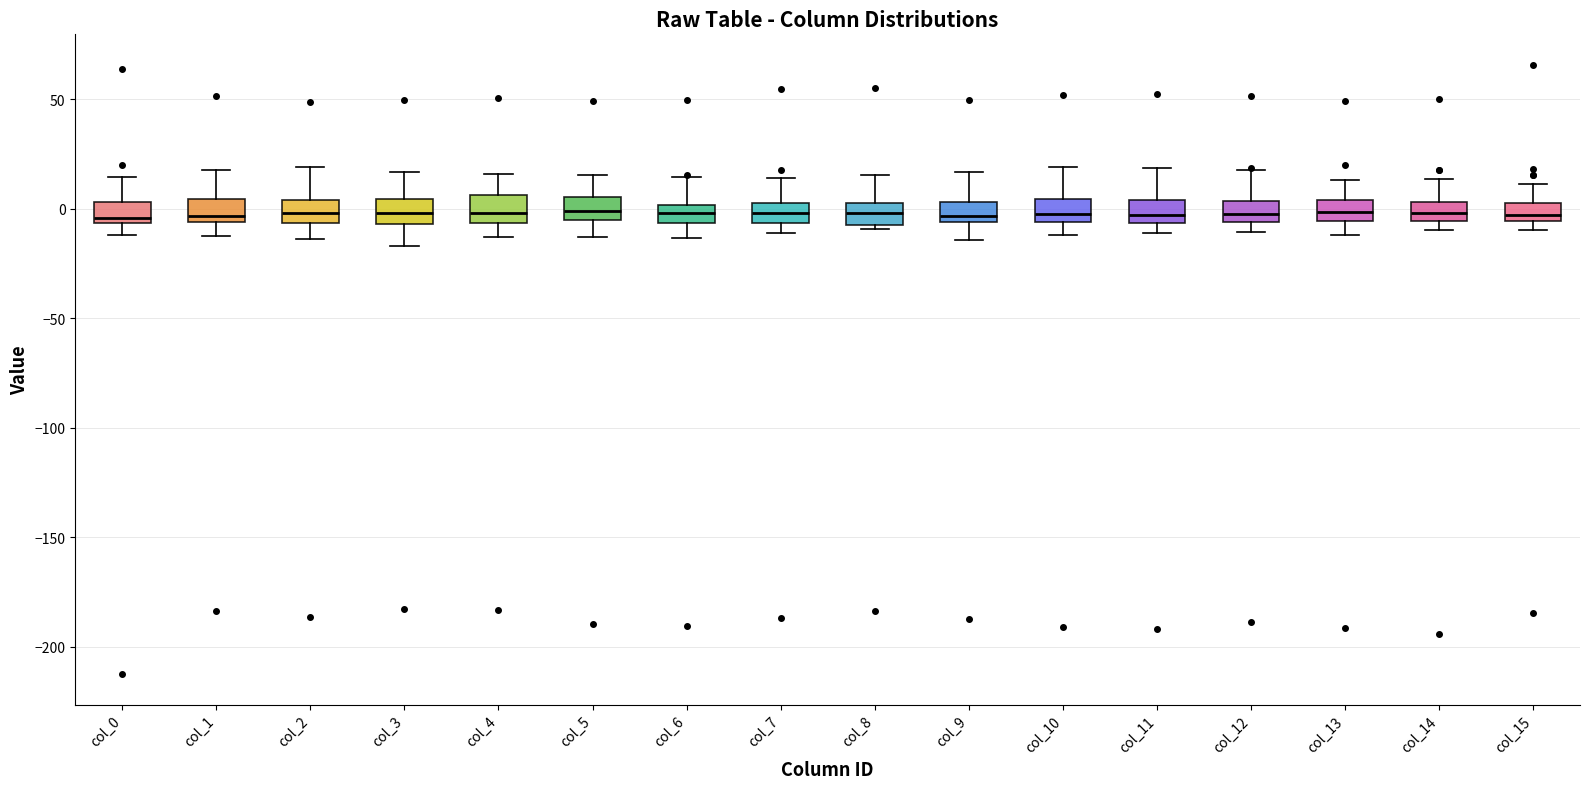

Reading left to right, read every box against the y-axis: the position of its median line, the range the box covers, and the ends of its whiskers. The values are not printed on the chart, so give them approximately, as read against the axis.

col_0: median -5 (just above the box's lower edge), box -5 to 5, whiskers -10 to 15
col_1: median -5 (just above the box's lower edge), box -5 to 5, whiskers -15 to 20
col_2: median 0, box -5 to 5, whiskers -15 to 20
col_3: median 0, box -5 to 5, whiskers -15 to 15
col_4: median 0, box -5 to 5, whiskers -15 to 15
col_5: median 0, box -5 to 5, whiskers -15 to 15
col_6: median 0 (inside the box), box -5 to 0, whiskers -15 to 15
col_7: median 0, box -5 to 5, whiskers -10 to 15
col_8: median 0, box -5 to 5, whiskers -10 to 15
col_9: median -5 (just above the box's lower edge), box -5 to 5, whiskers -15 to 15
col_10: median 0, box -5 to 5, whiskers -10 to 20
col_11: median -5 (inside the box), box -5 to 5, whiskers -10 to 20
col_12: median 0, box -5 to 5, whiskers -10 to 20
col_13: median 0, box -5 to 5, whiskers -10 to 15
col_14: median 0, box -5 to 5, whiskers -10 to 15
col_15: median -5 (just above the box's lower edge), box -5 to 5, whiskers -10 to 10